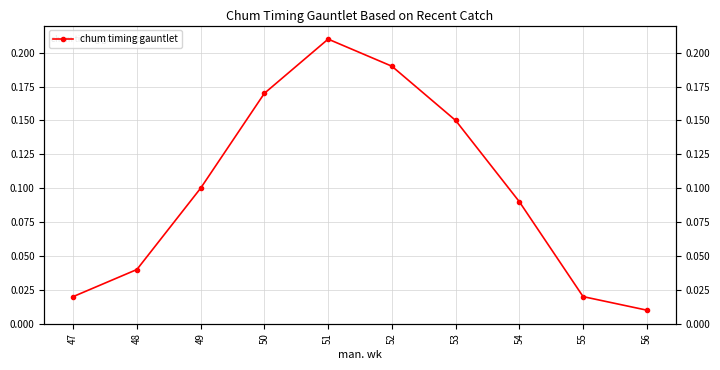

The value at 47 is 0.0. True or false?

True